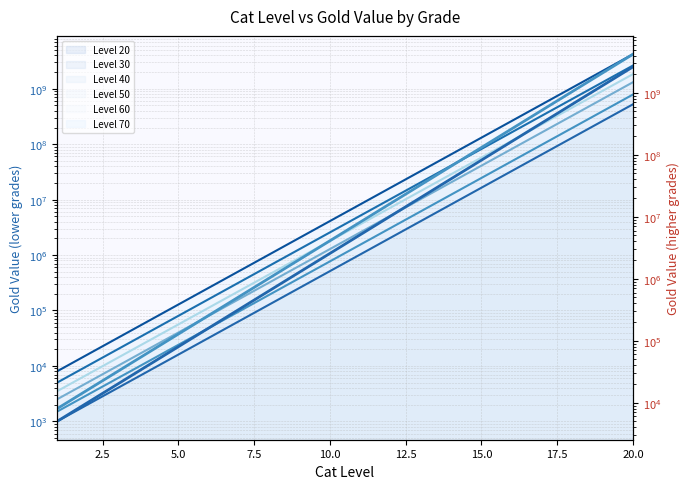

Is it true that Level 40 equals 327680000 at 18?

True